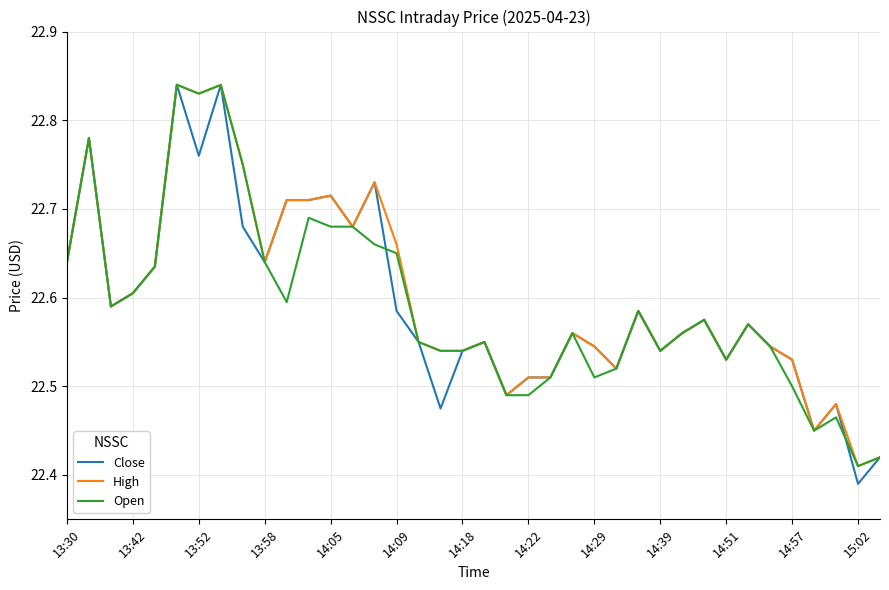

True or false: Close has more than 0 interior local peaks.

True